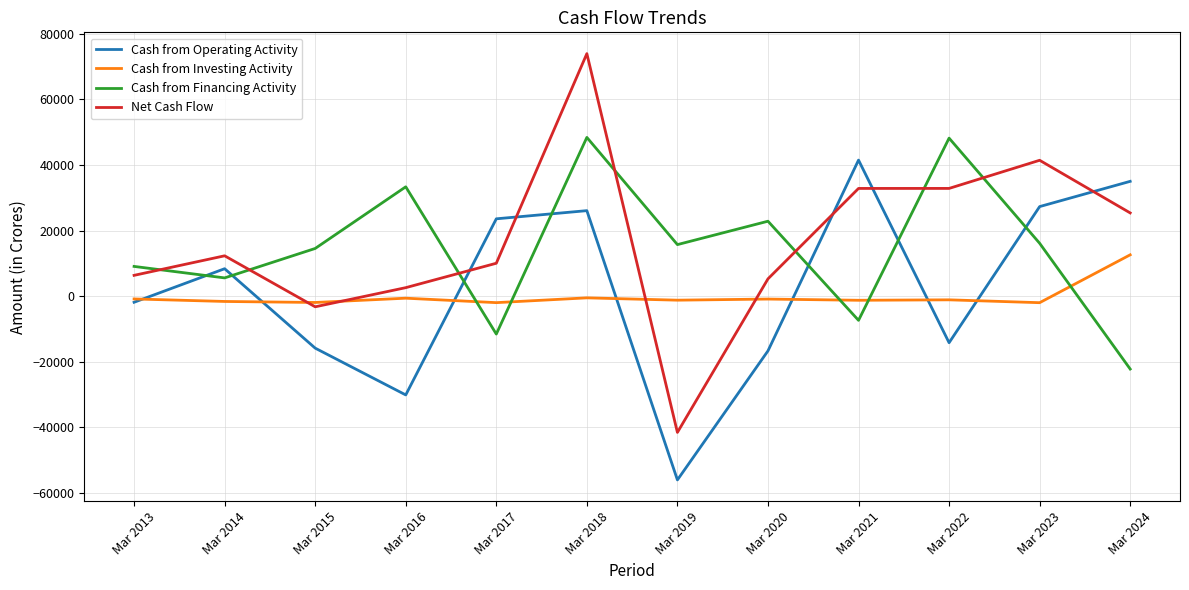

What is the smallest value displayed?

-56055